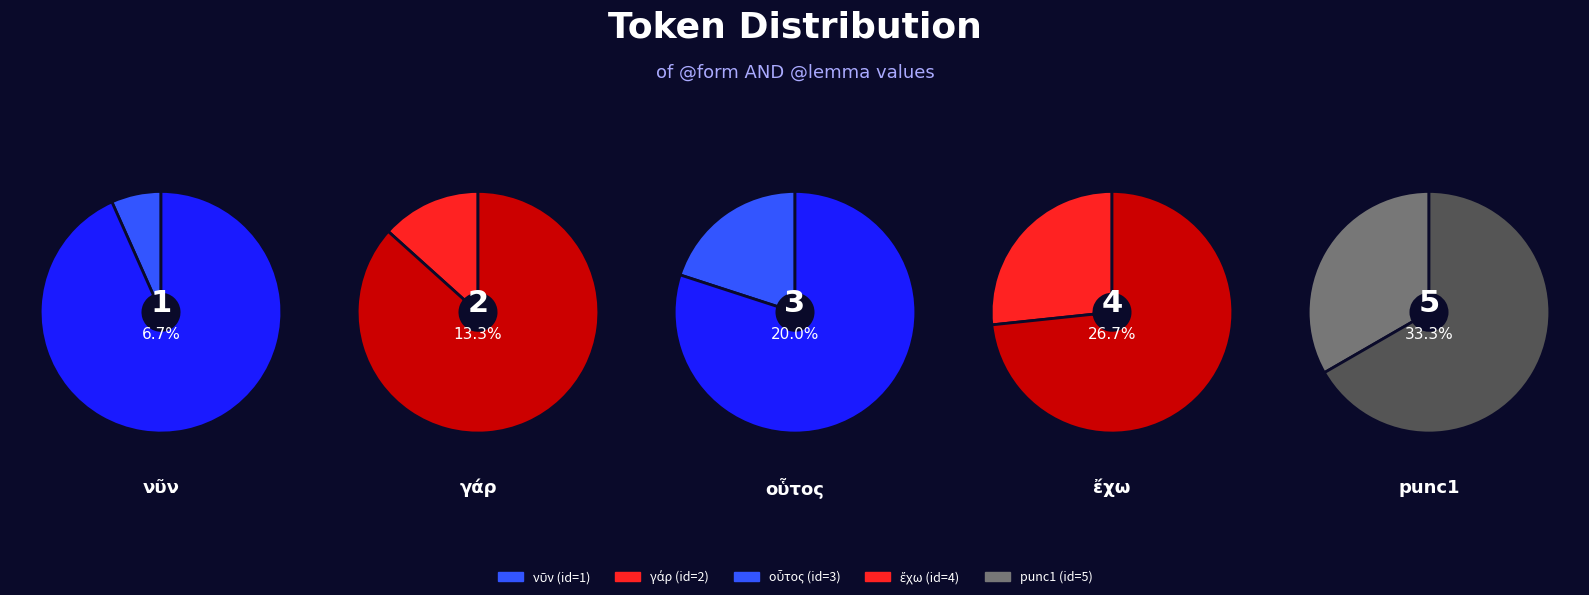

Is there any slice that represents more than half of the pie?

No